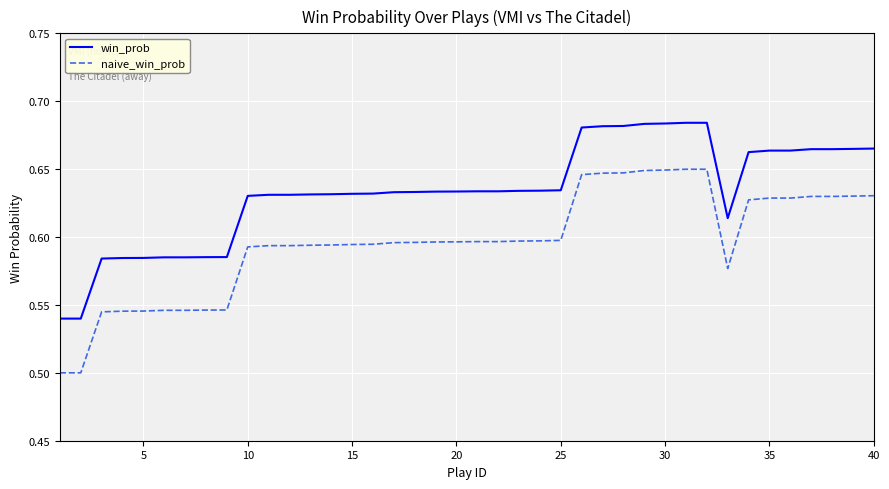

Which series has the largest total across all categories?

win_prob